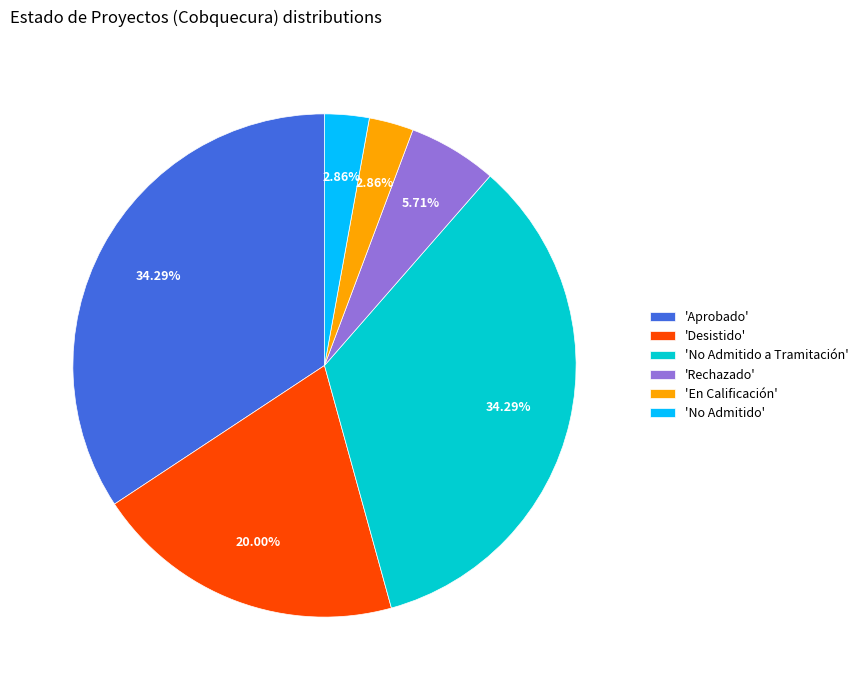

Does 'Rechazado' account for over 50% of the chart?

No